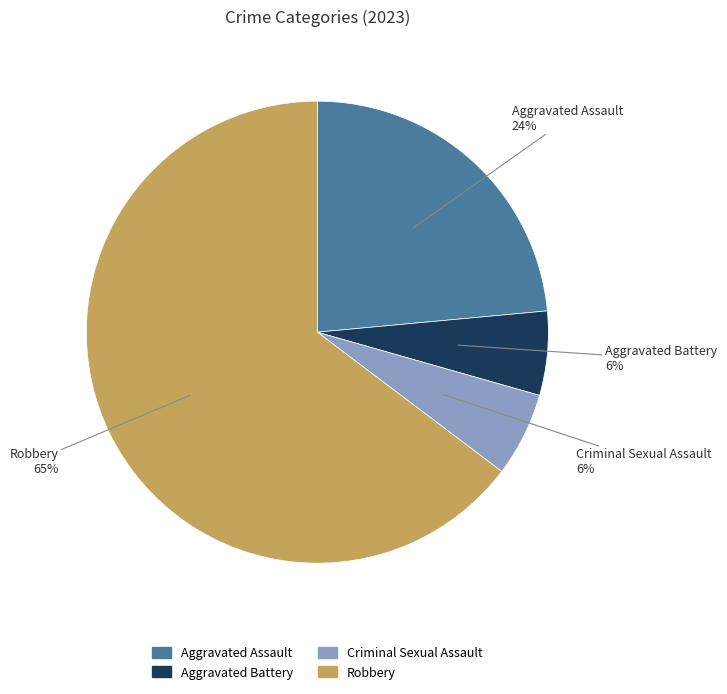

What is the majority slice?

Robbery